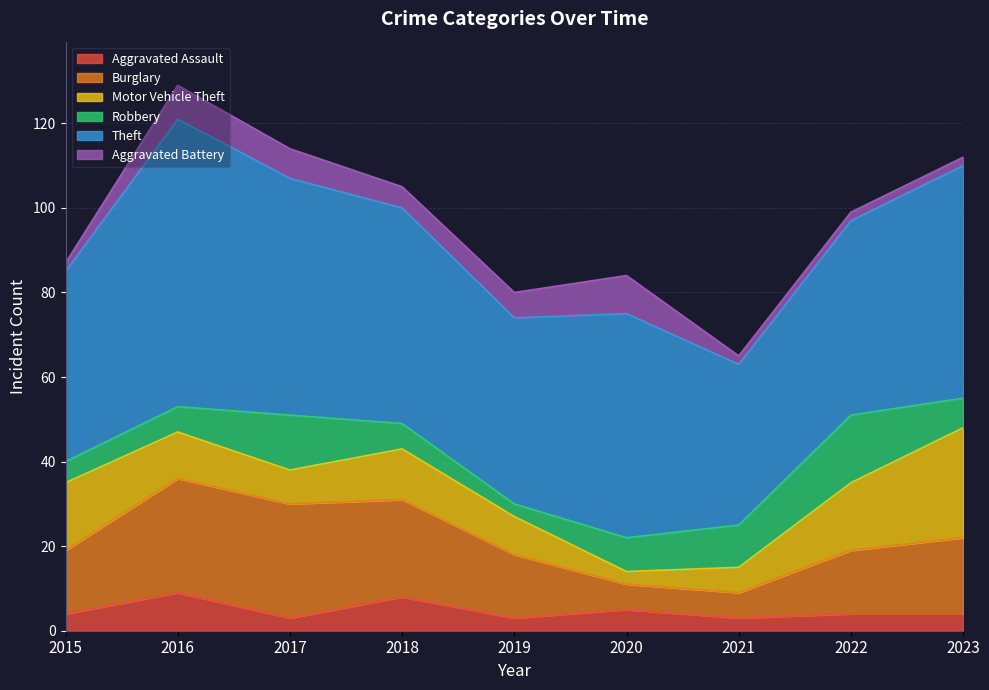

What is the value of the Aggravated Assault point at the 7th from the left?

3